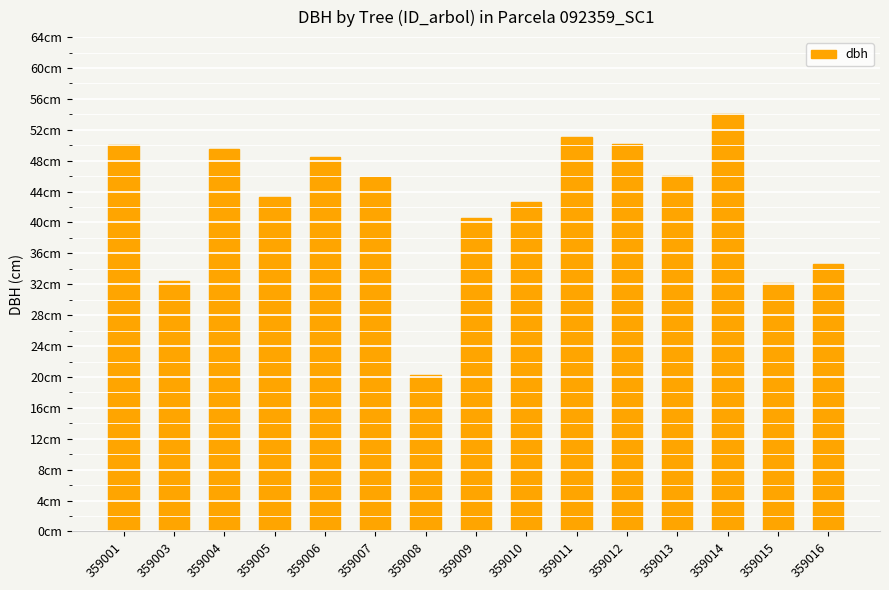

How many bars are there in total?

15